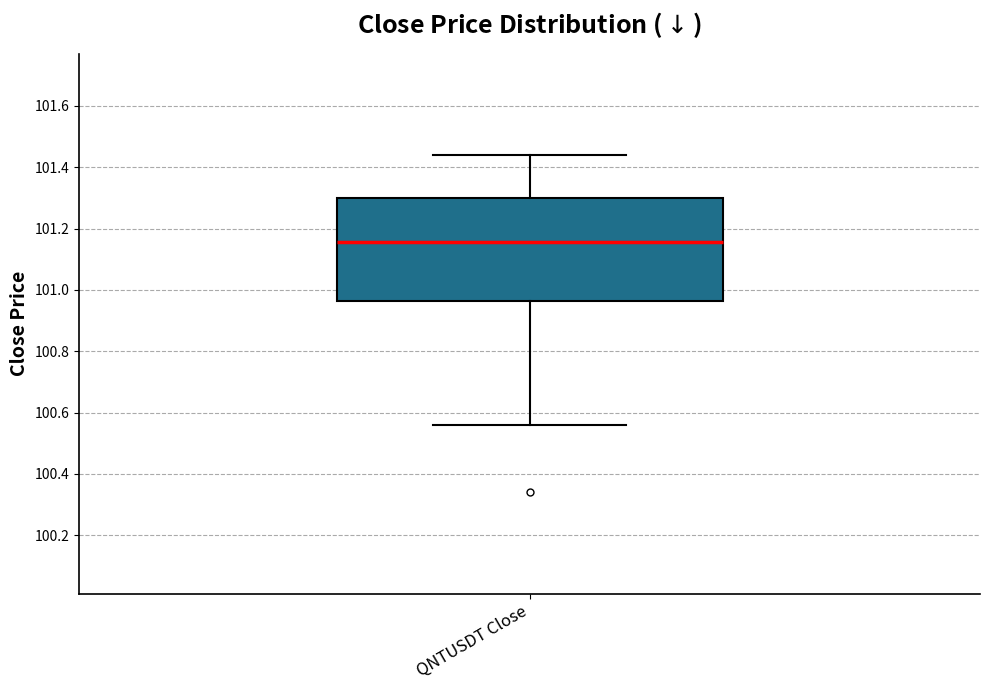

Transcribe this box plot: give where the median line is, the range the box spans, and where the two whiskers end, as read against the y-axis. The values are not printed on the chart, so give them approximately, as read against the axis.

median 101.16, box 100.96 to 101.30, whiskers 100.56 to 101.44